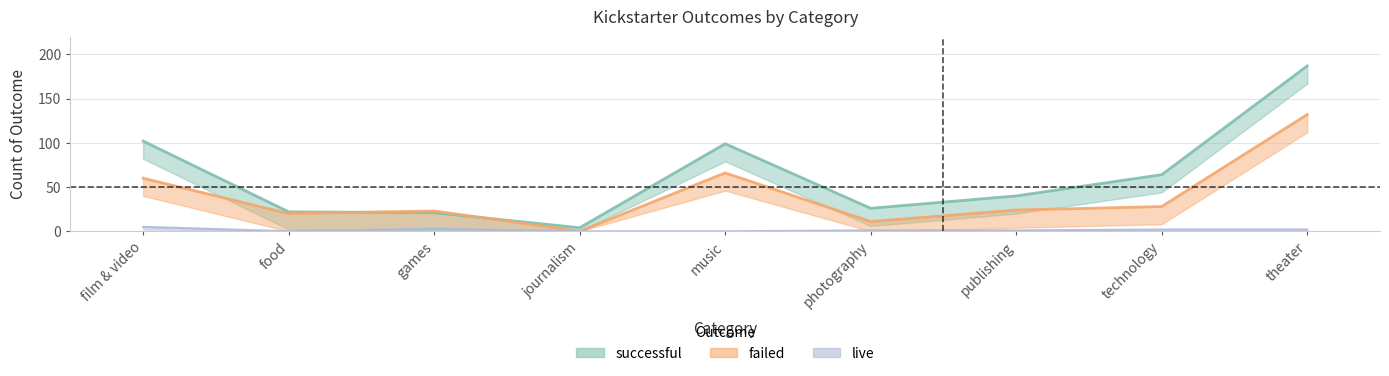

What is the label of the 6th point from the left?

photography